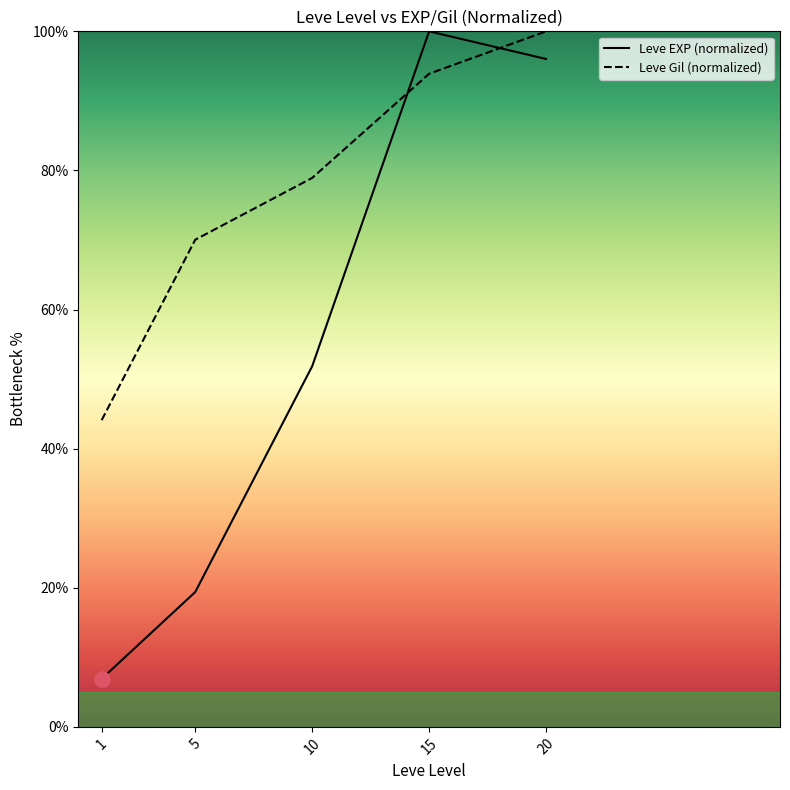

Is the value of Leve Gil (normalized) at 5 greater than the value of Leve EXP (normalized) at 5?

Yes